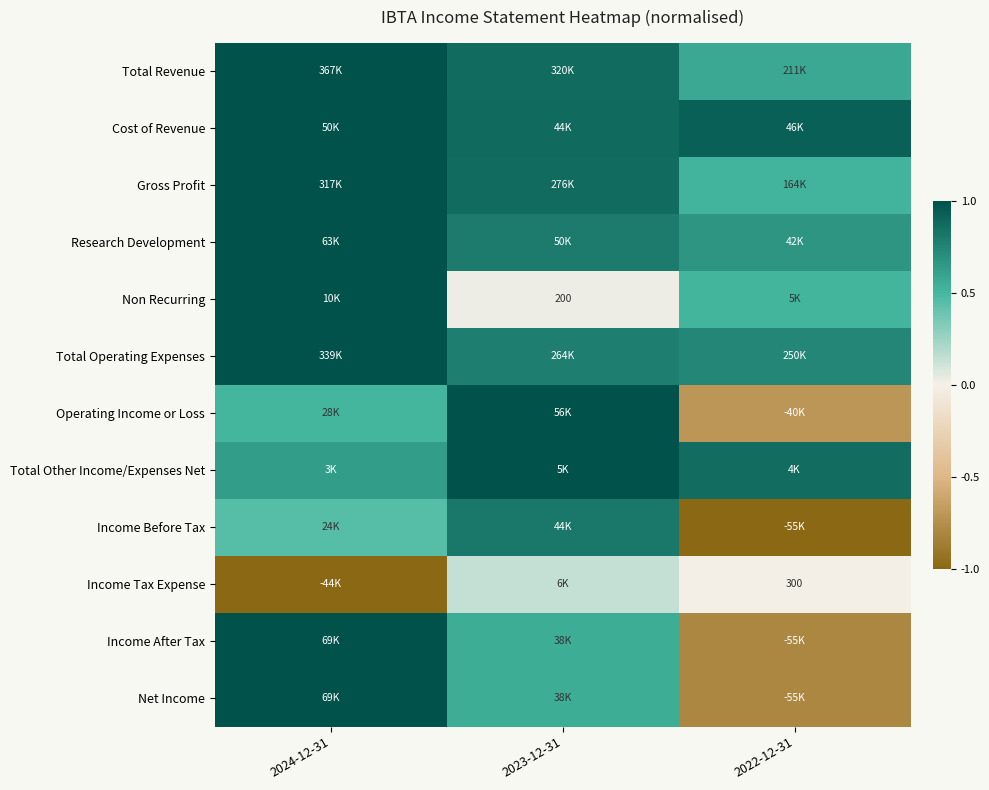

Is it true that Cost of Revenue equals 1.0 at 2024-12-31?

True